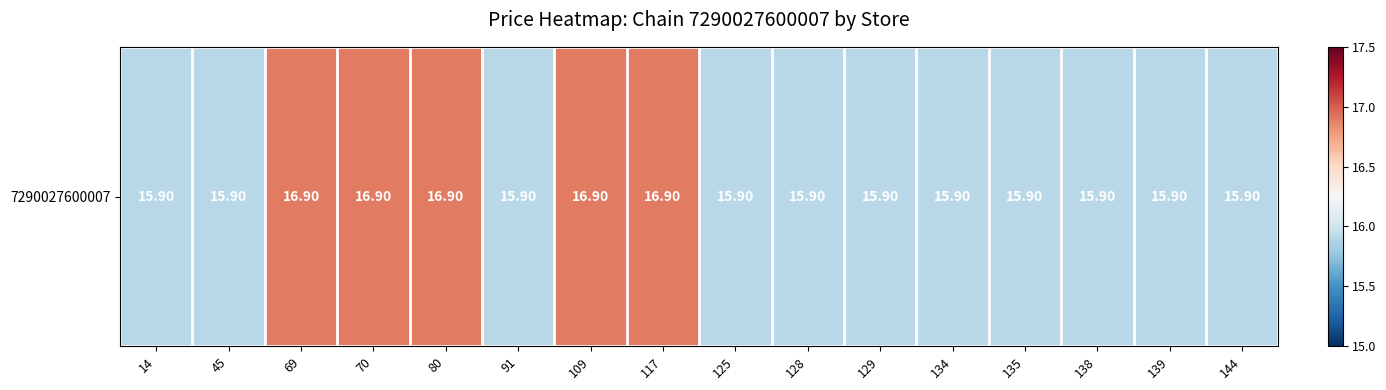

What is the sum of all values?

259.4